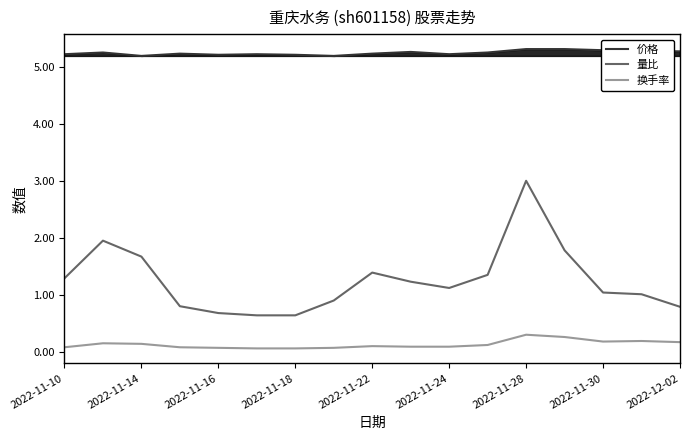

What is the minimum value for 价格?

5.2